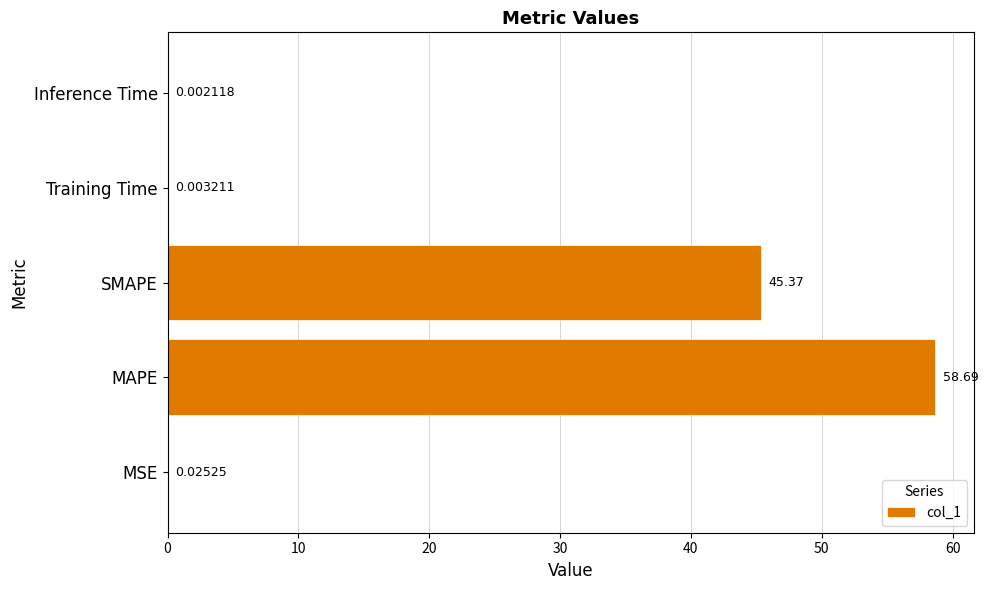

What is the sum of the values at Inference Time and SMAPE?

45.4